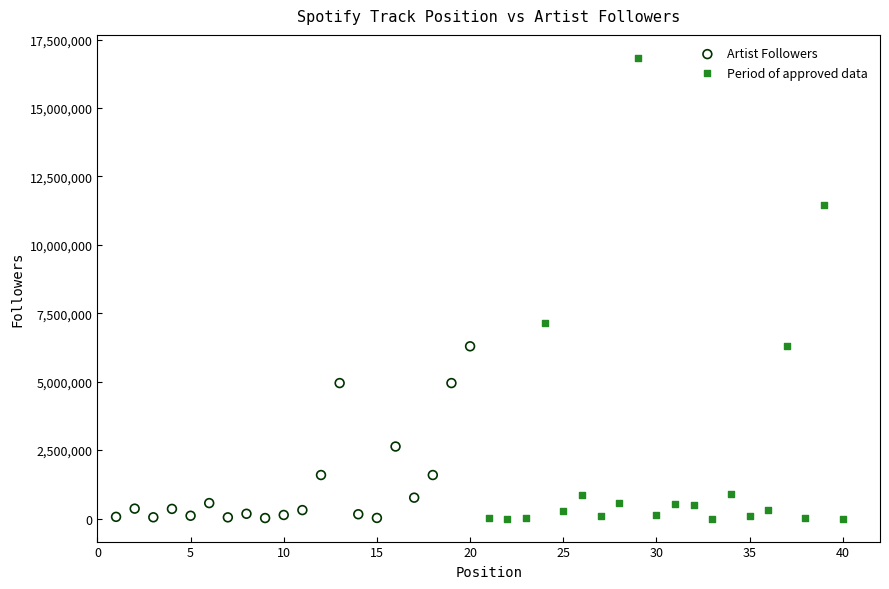

Which series has the widest spread of Y values?

Period of approved data